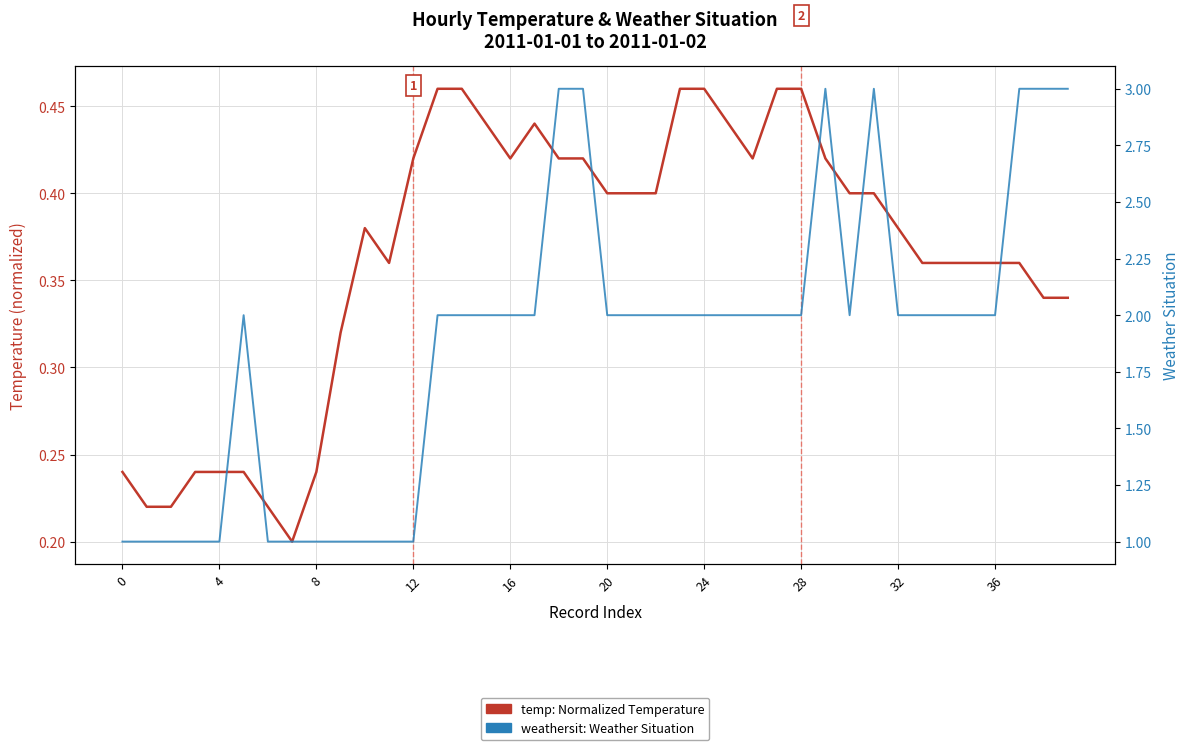

Which series has the largest total across all categories?

weathersit: Weather Situation (1=Clear, 2=Mist, 3=Light Snow/Rain)